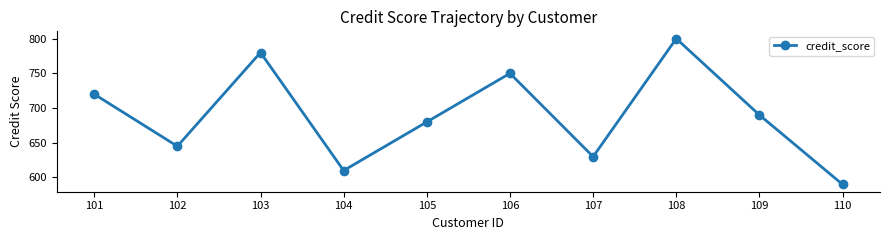

What value does the data have at 110, to the nearest 50?

600